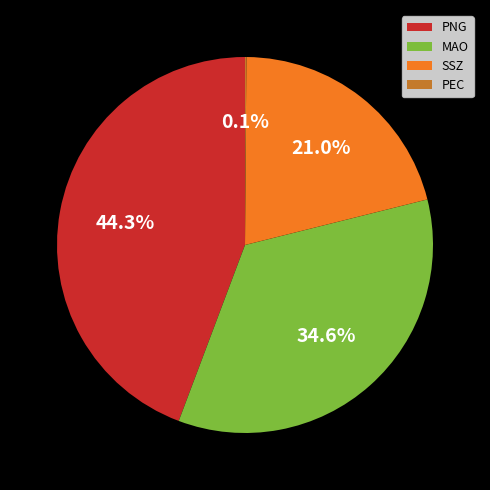

Does MAO represent more than half of the total?

No